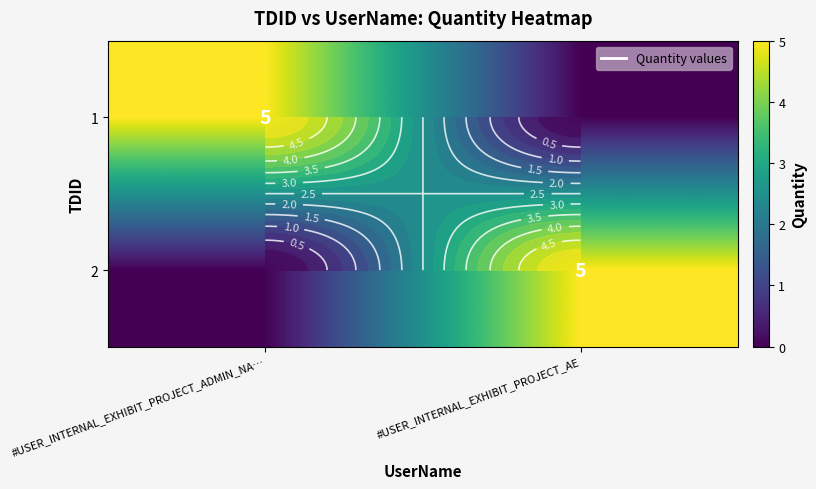

Is it true that 2 equals 5 at #USER_INTERNAL_EXHIBIT_PROJECT_AE?

True